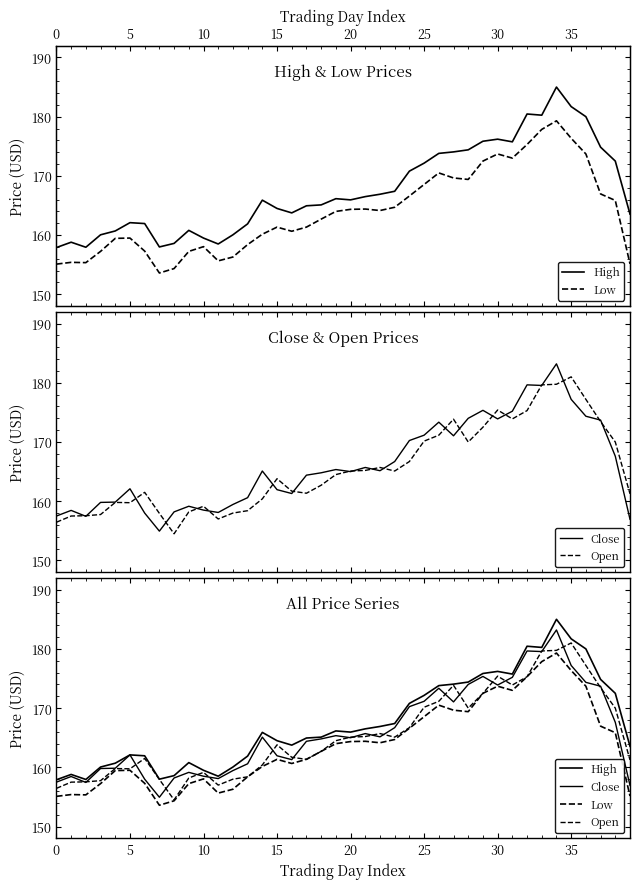

Rank the series by their average value, from highest to lowest.

High, Close, Open, Low